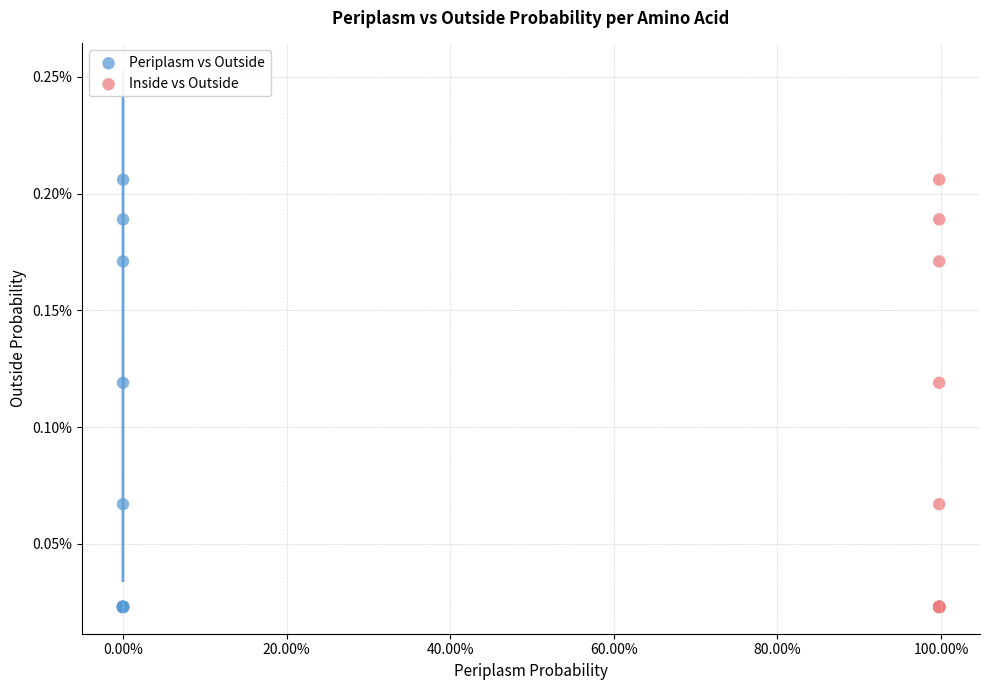

What are all the series names shown in the legend?

Periplasm vs Outside, Inside vs Outside